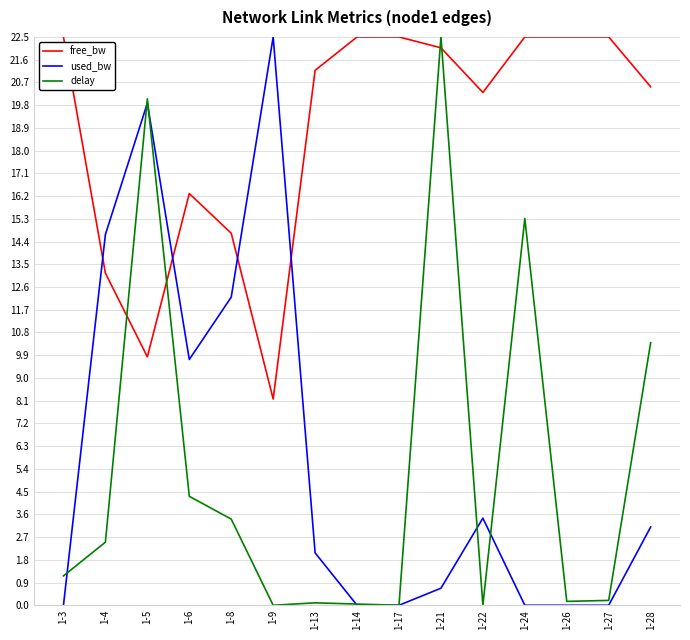

Between 1-4 and 1-8, which series saw the biggest shift?

used_bw